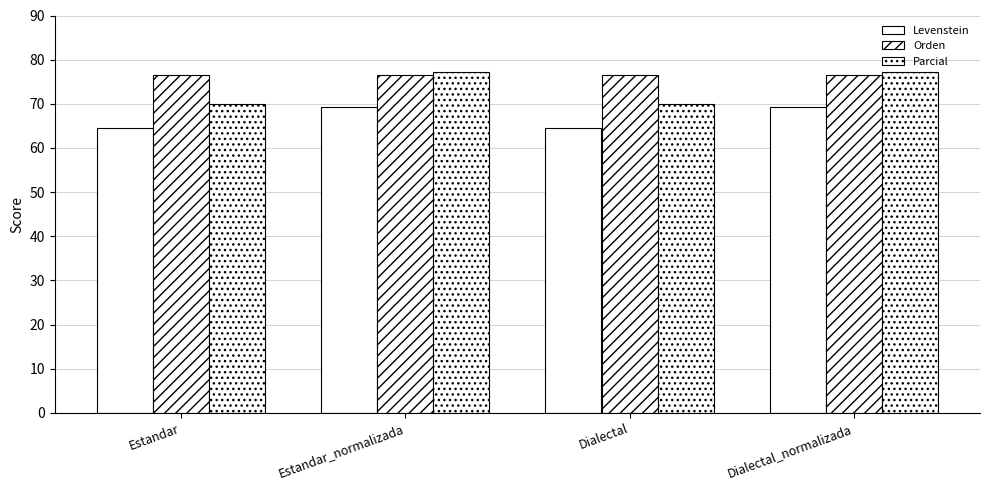

Reading left to right, what are all the values shown in this chart?

Levenstein: 64.6	69.3	64.6	69.3
Orden: 76.5	76.4	76.5	76.4
Parcial: 69.9	77.2	69.9	77.2